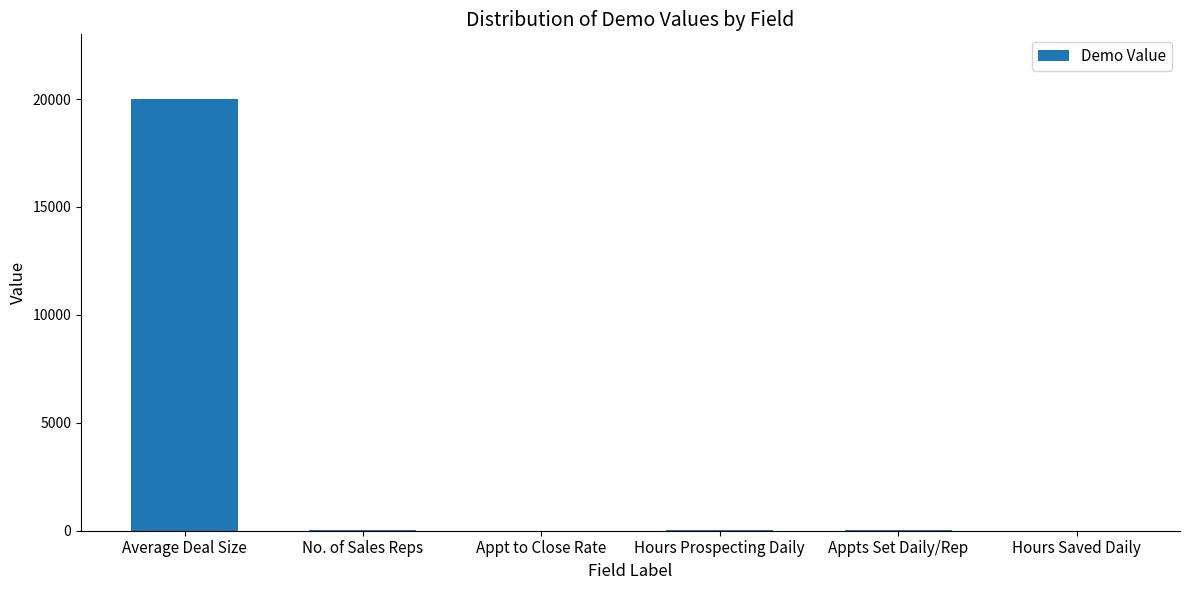

Which category has the highest value across all series?

Average Deal Size